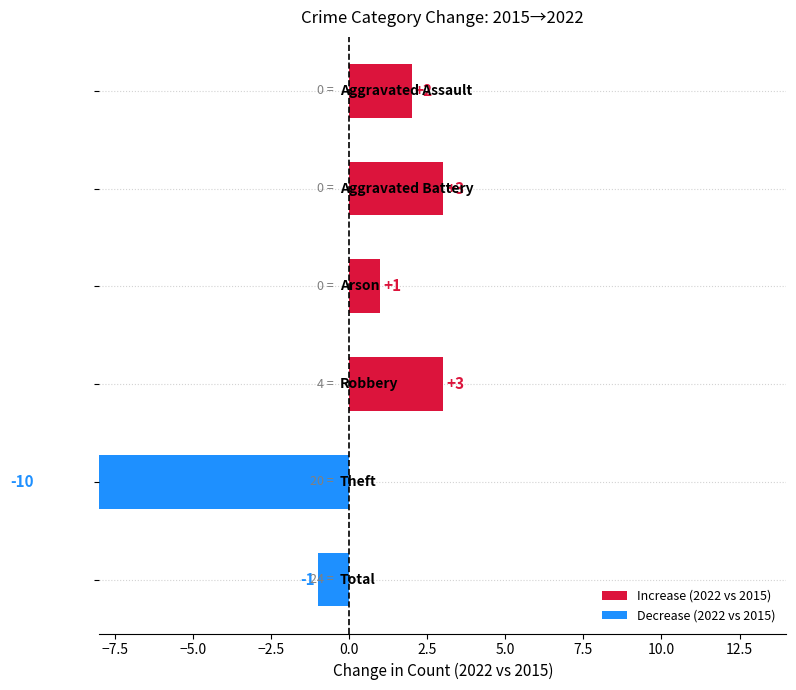

What is the greatest value displayed?

29